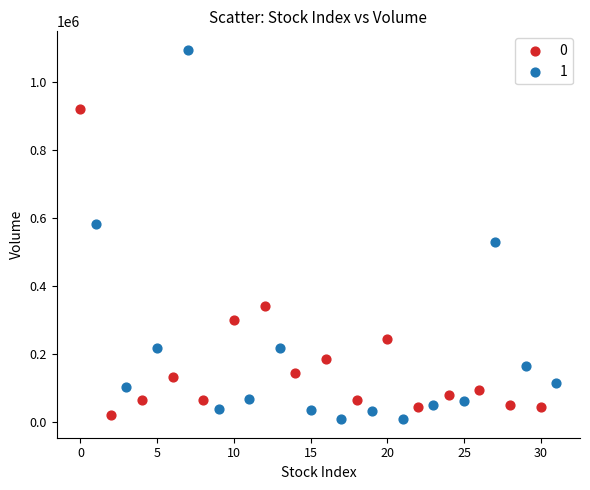

Which series contains the highest Y value?

1